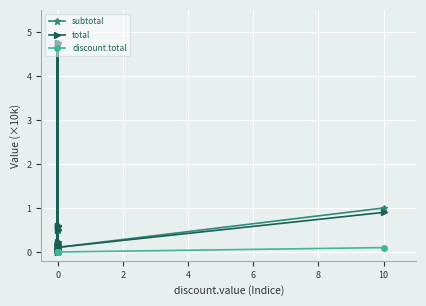

True or false: discount.total has a value of -0.0 at 0.

False